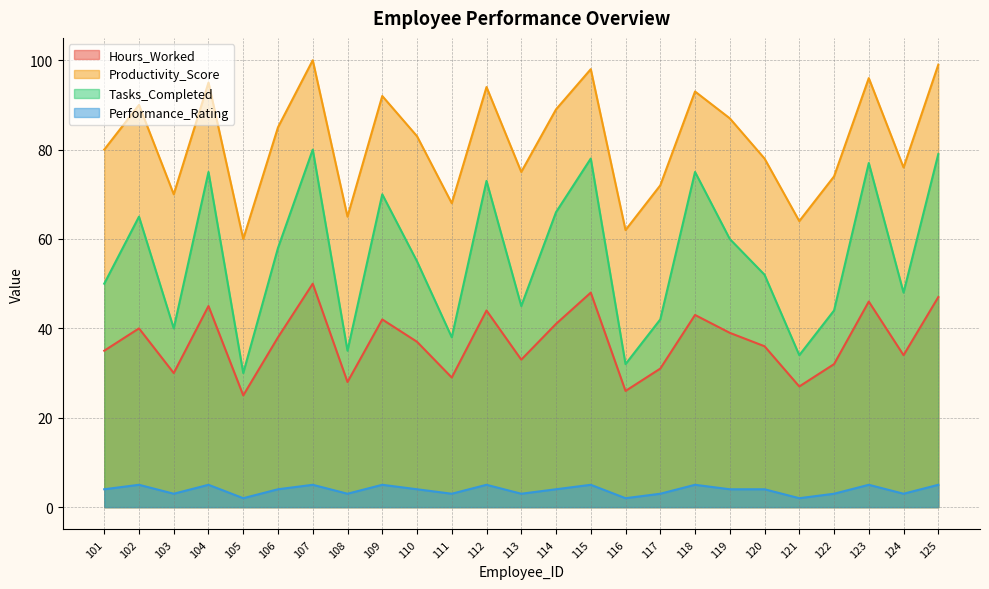

What is the difference between the highest and lowest values at 118?

88